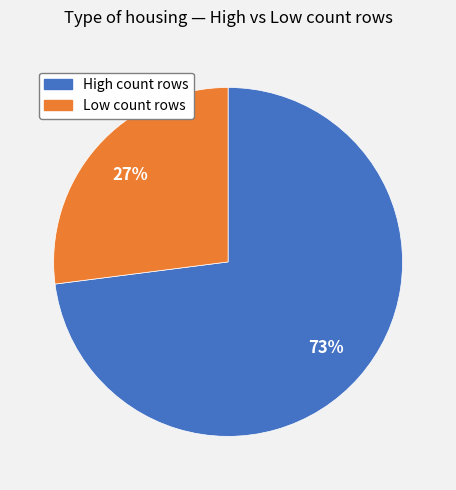

Is there any slice that represents more than half of the pie?

Yes